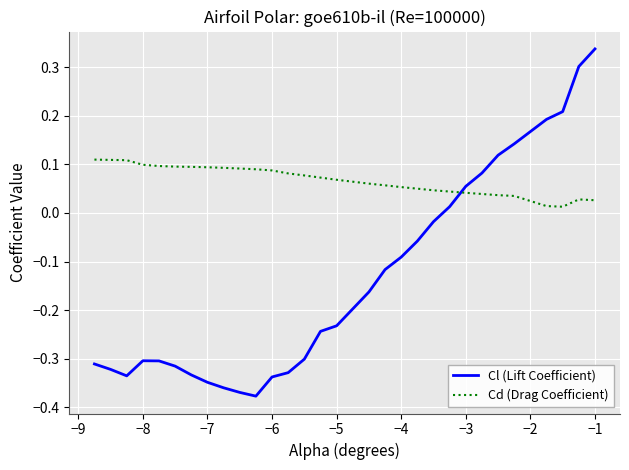

Rank the series by their average value, from lowest to highest.

Cl (Lift Coefficient), Cd (Drag Coefficient)